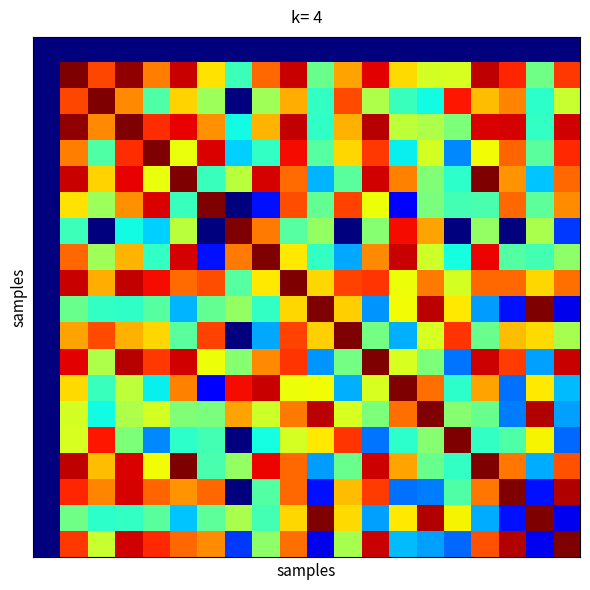

How many series are shown in this chart?

20